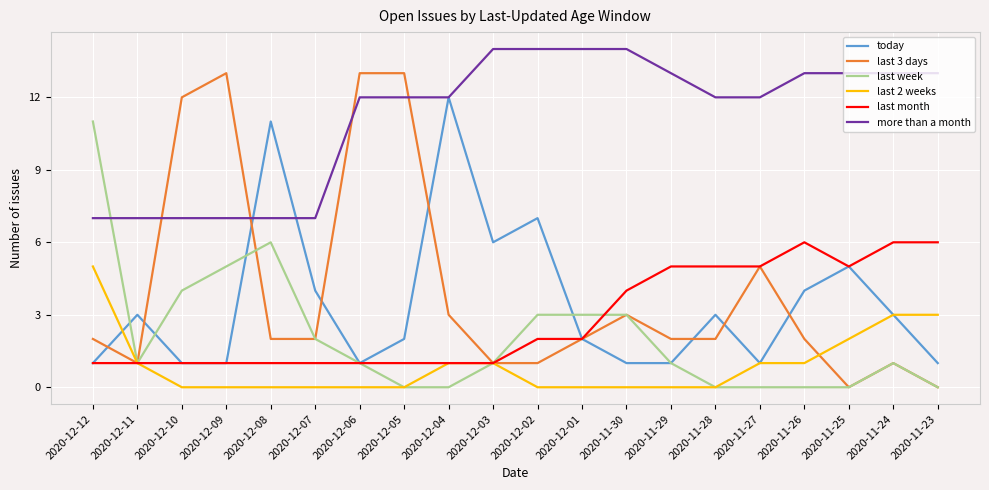

What is the difference between the maximum and minimum values in the last month series?

5